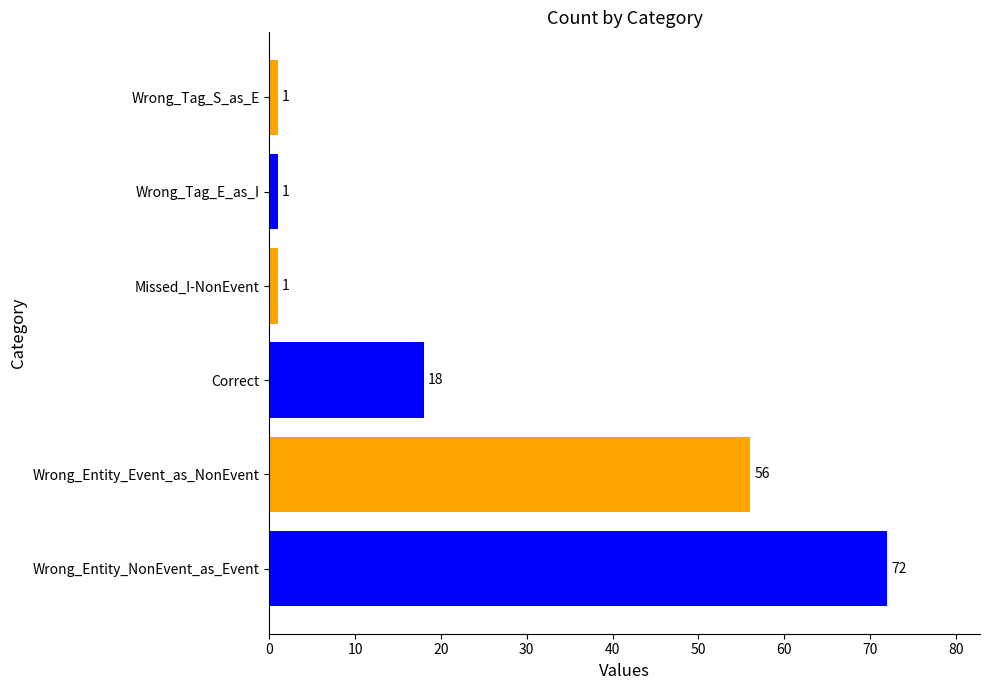

True or false: the data shows 72 at Wrong_Entity_NonEvent_as_Event.

True